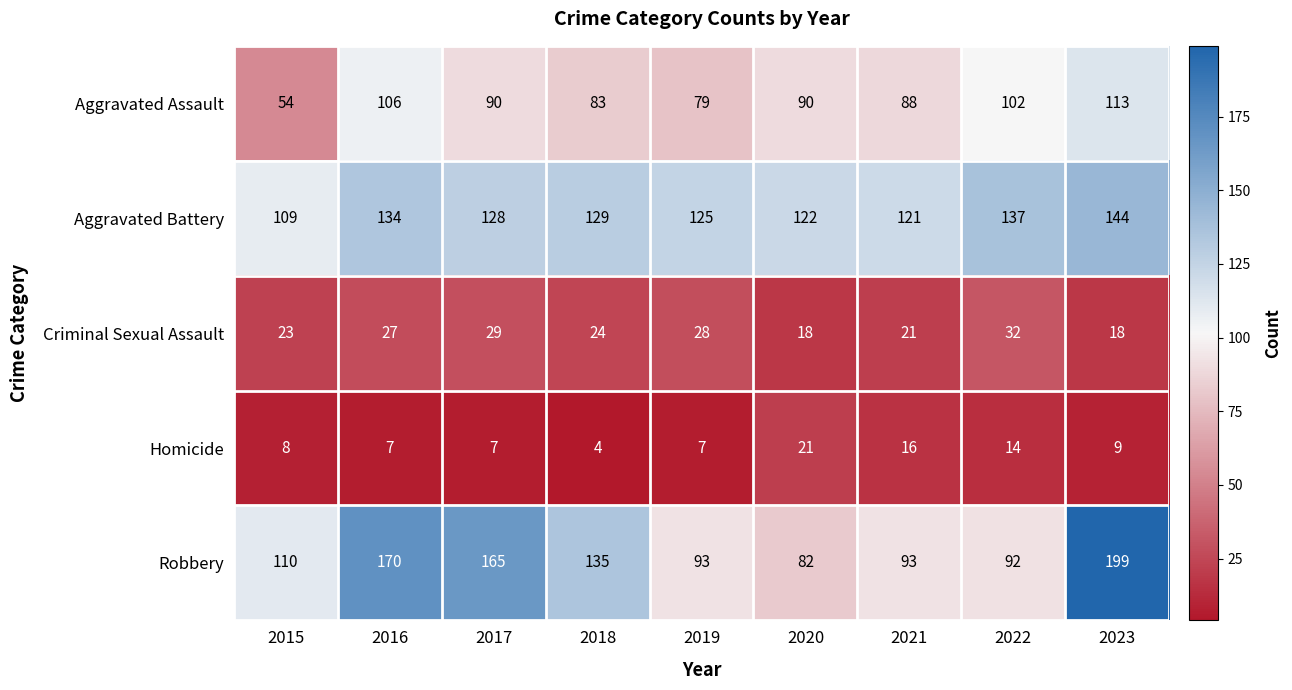

At which label is Aggravated Battery closest to 126?

2019